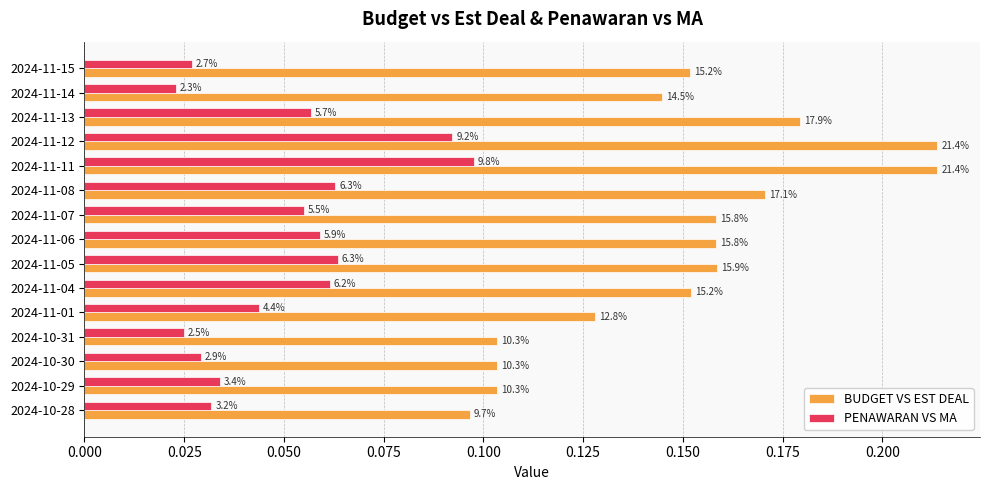

Rank the series by their average value, from highest to lowest.

BUDGET VS EST DEAL, PENAWARAN VS MA